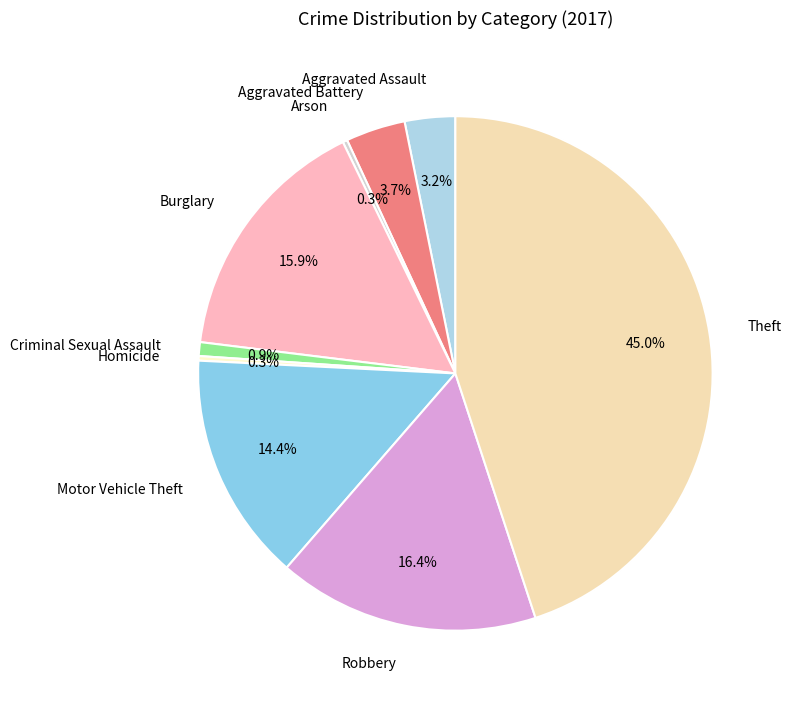

To the nearest percent, what portion does Criminal Sexual Assault represent?

1%